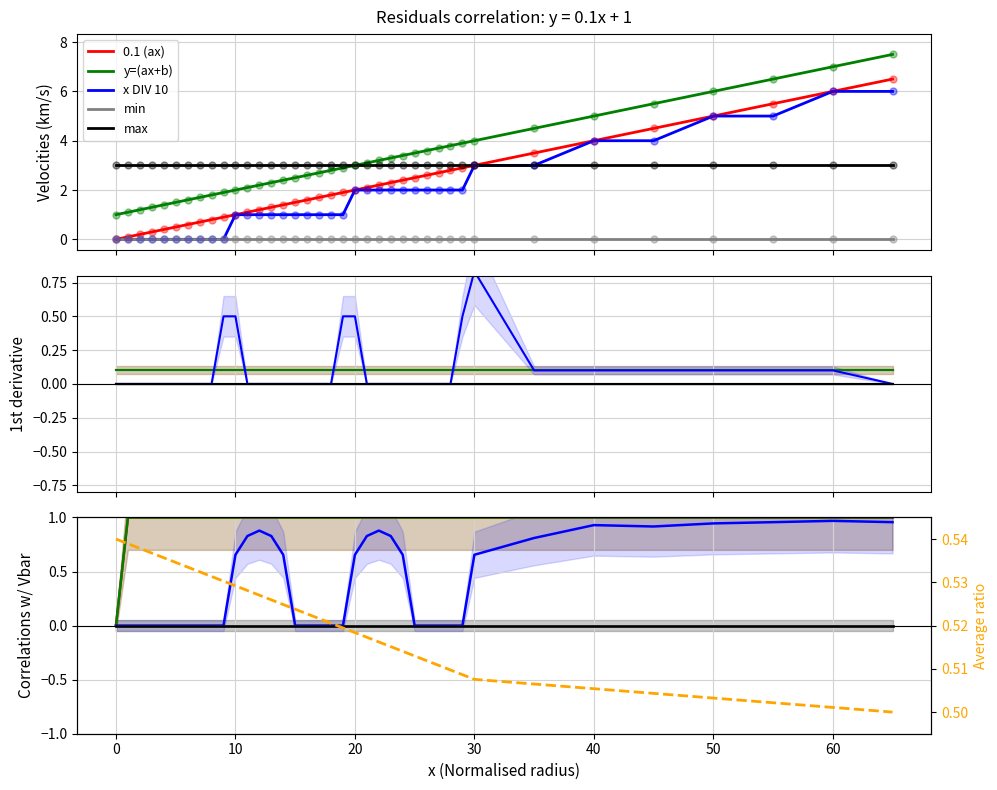

How many lines are shown in the chart?

6